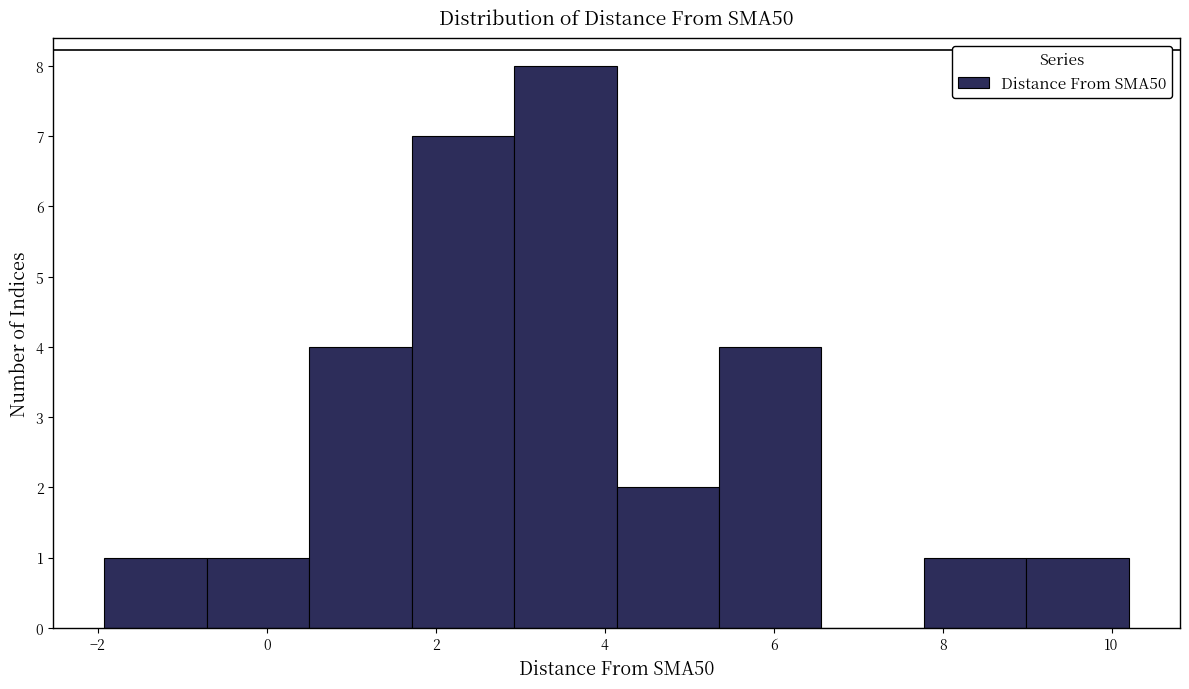

Over which range of the x-axis is the bar tallest?

3.0 to 4.2